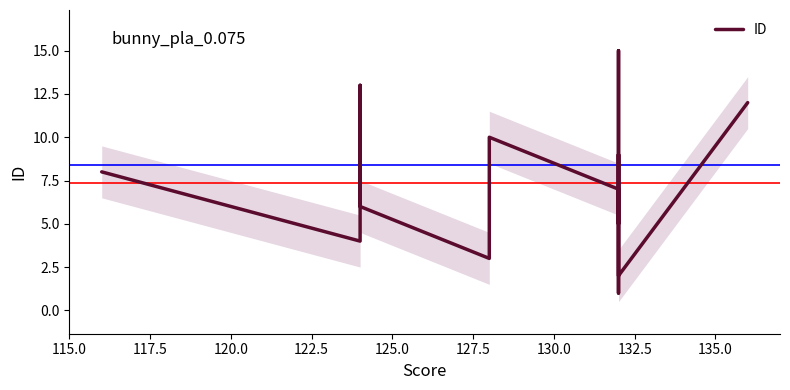

Is this an area chart (filled region under the line)?

No